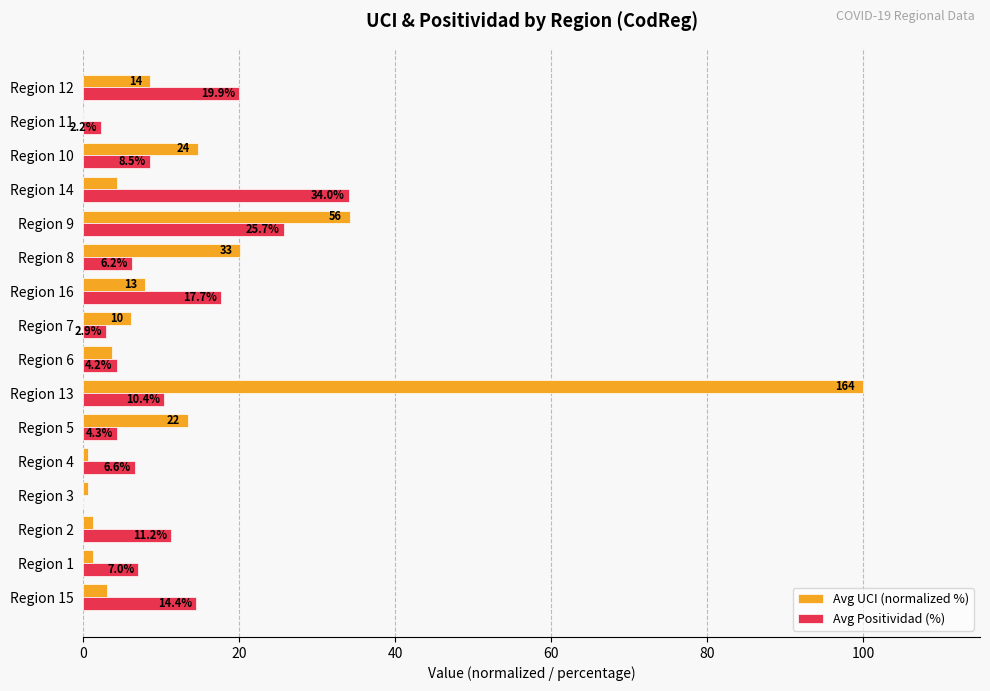

Count the number of categories in the chart.

16